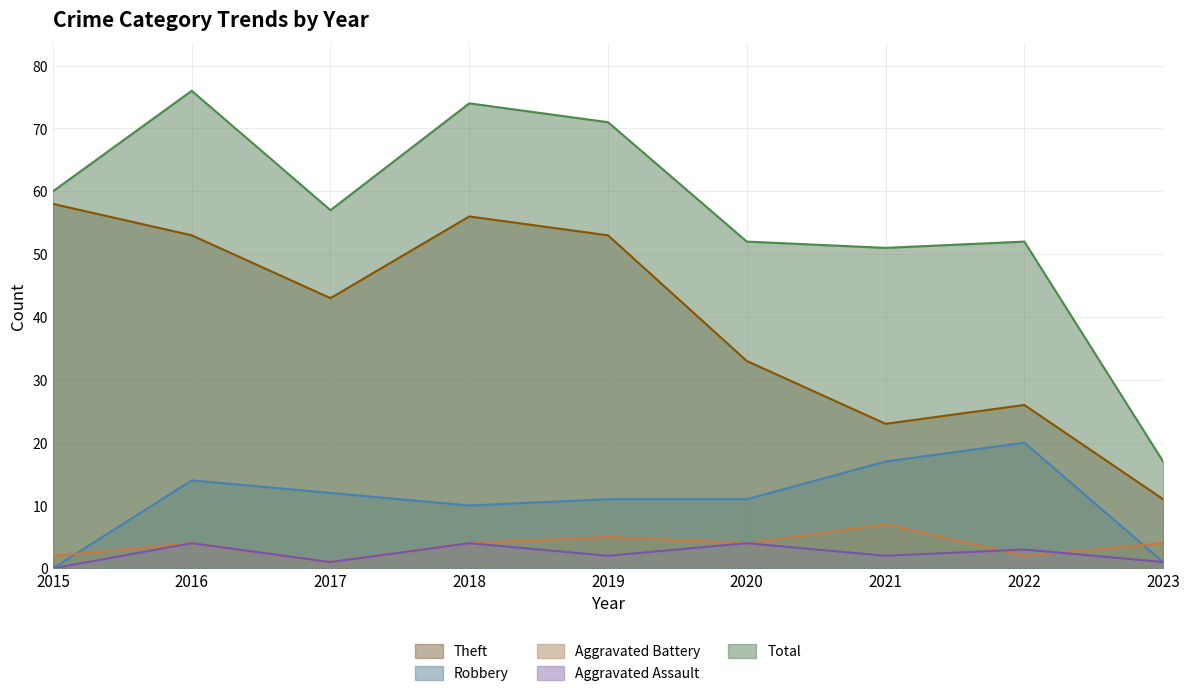

Rank the series at 2023 from lowest to highest value.

Robbery, Aggravated Assault, Aggravated Battery, Theft, Total